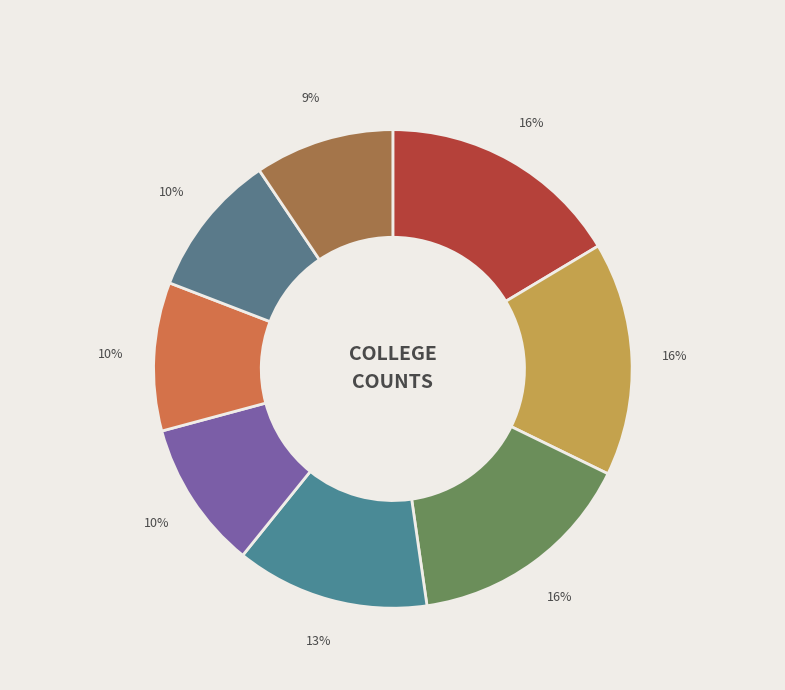

Which category has the biggest portion of the pie?

Houston